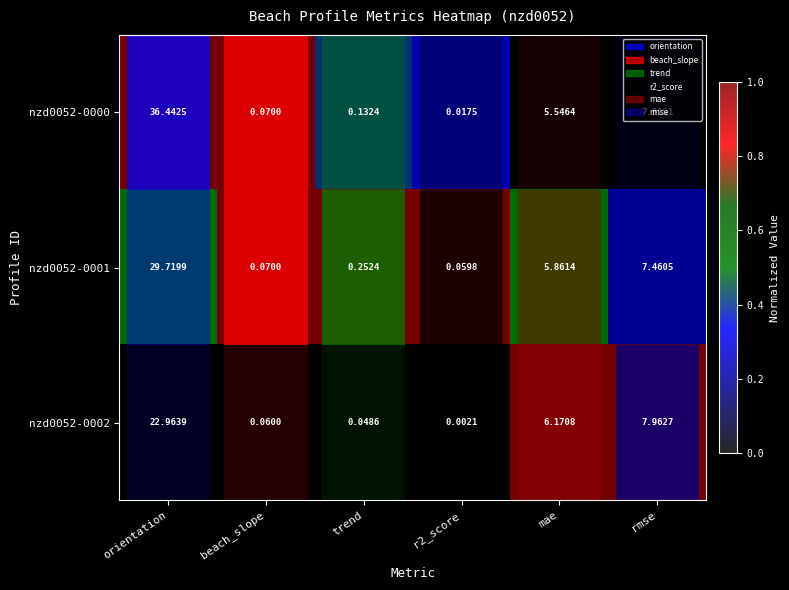

Between orientation and rmse, which series saw the biggest shift?

nzd0052-0000